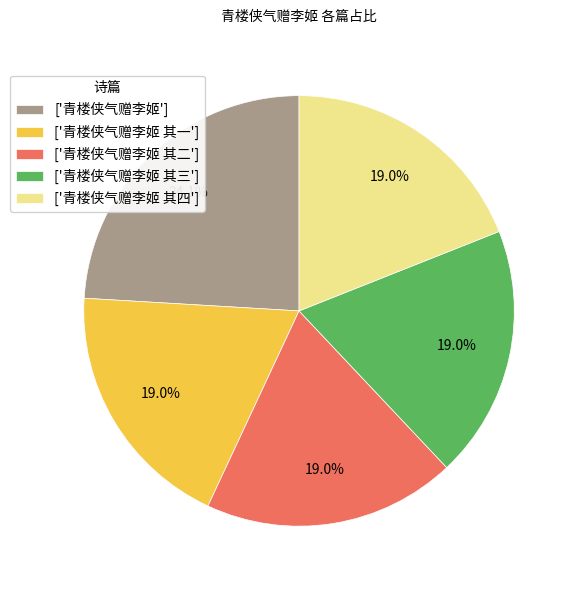

Which category has the biggest portion of the pie?

['青楼侠气赠李姬']